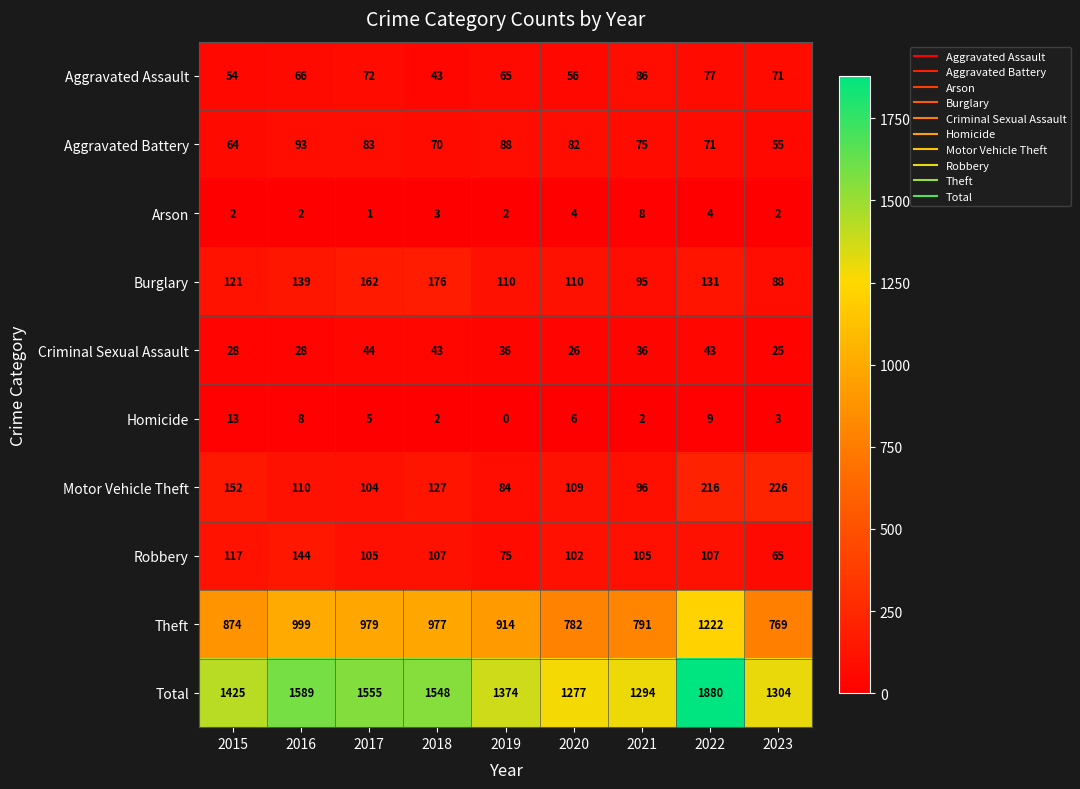

At which label does Arson reach its peak?

2021